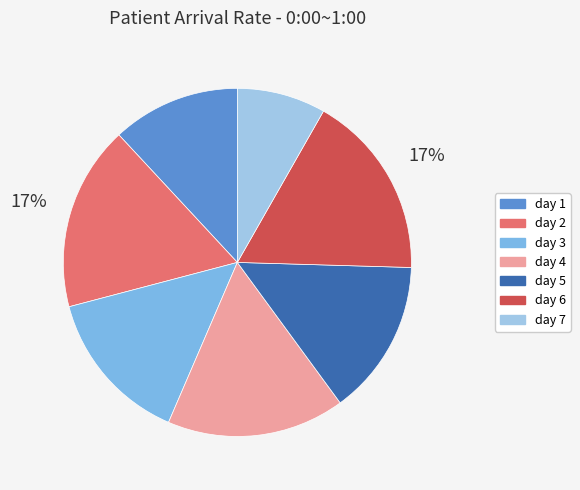

Is the sum of day 6 and day 4 greater than half?

No